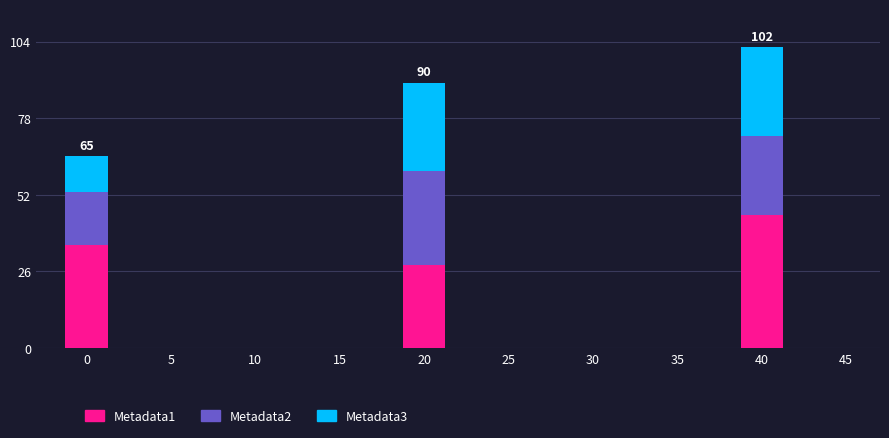

The value of Metadata1 at 20 is 28. True or false?

True